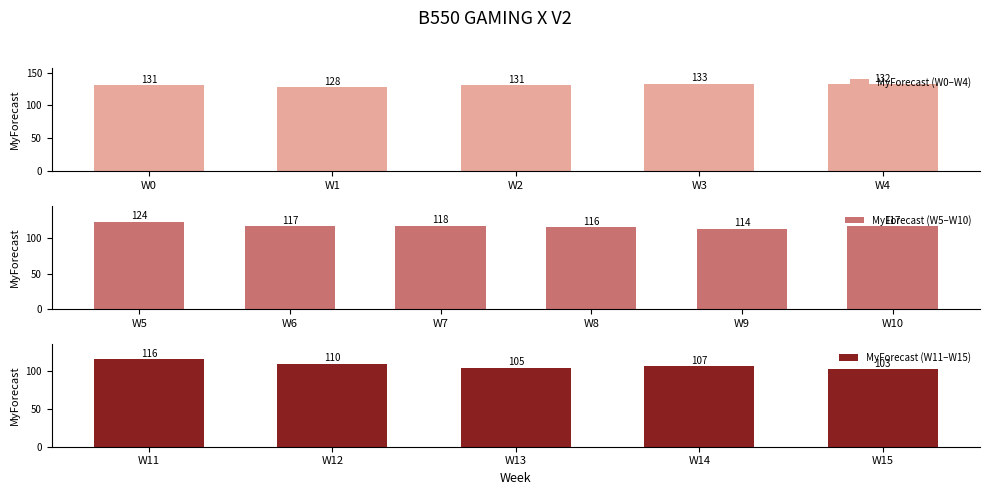

What is the average value?

119